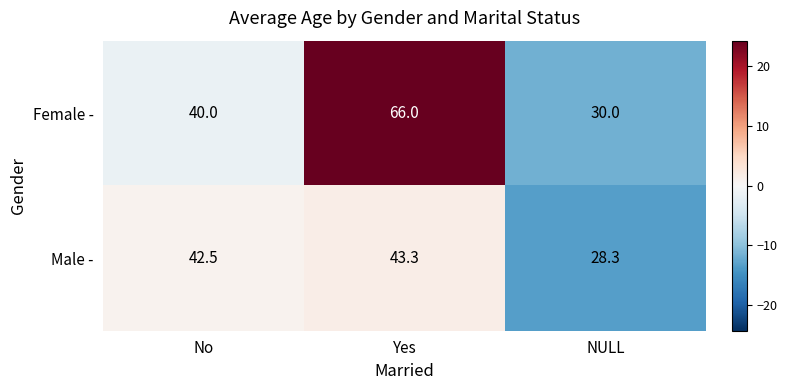

What is the difference between the Male - values at Yes and No?

0.8